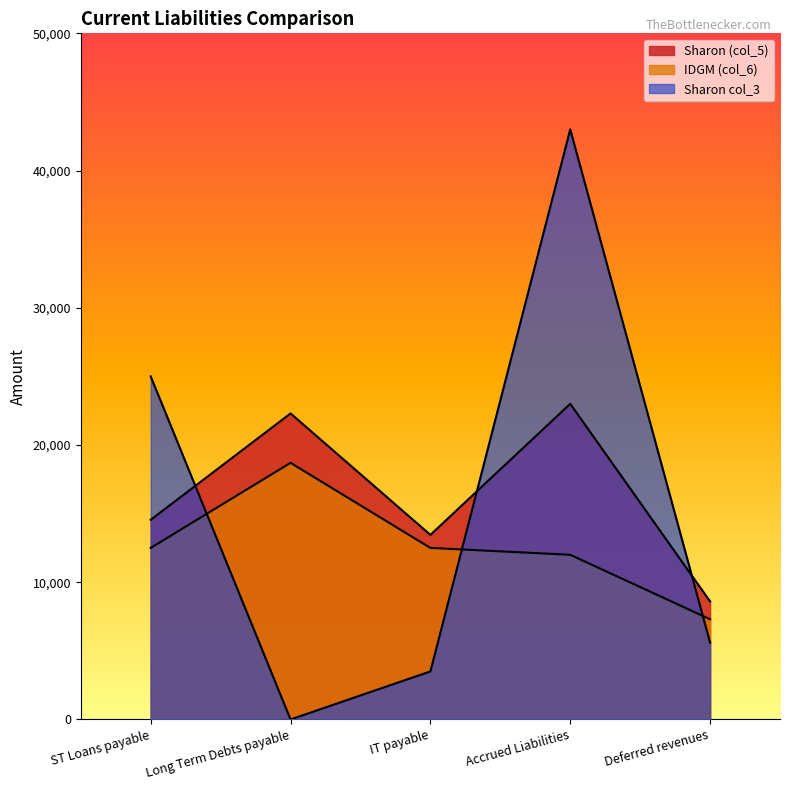

What is the difference between the second highest and minimum values in the Sharon col_3 series?

25000